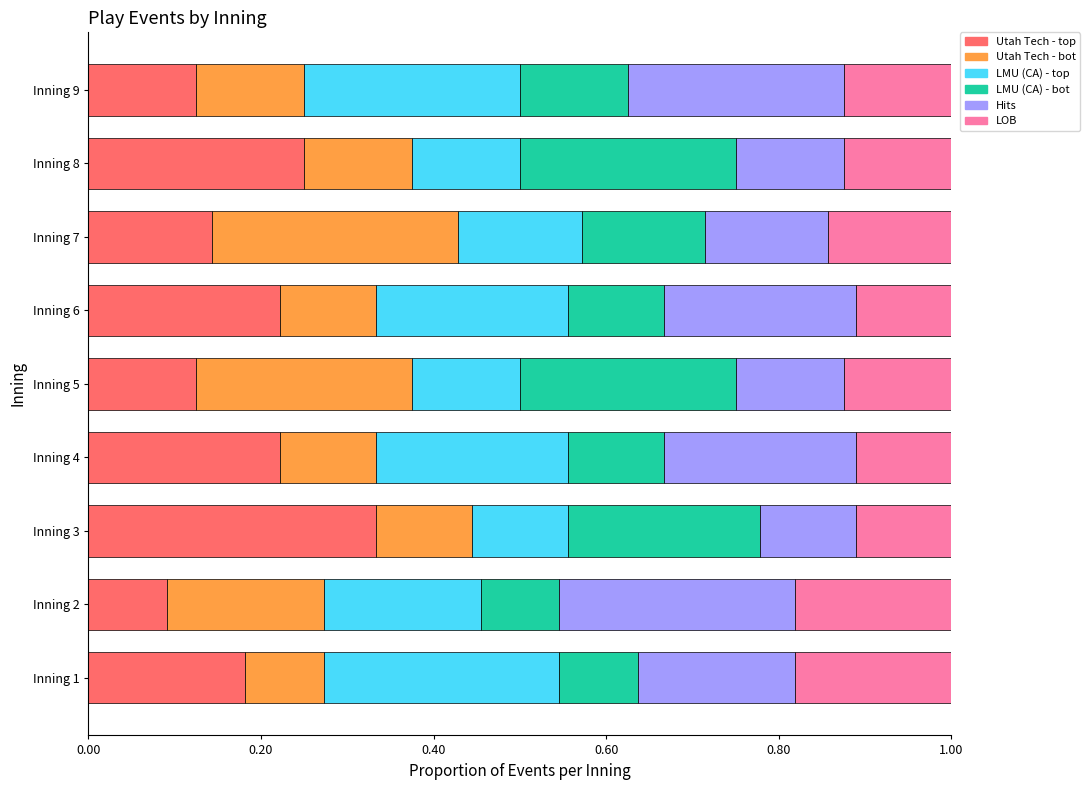

What is the sum of all Utah Tech - top values?

1.7